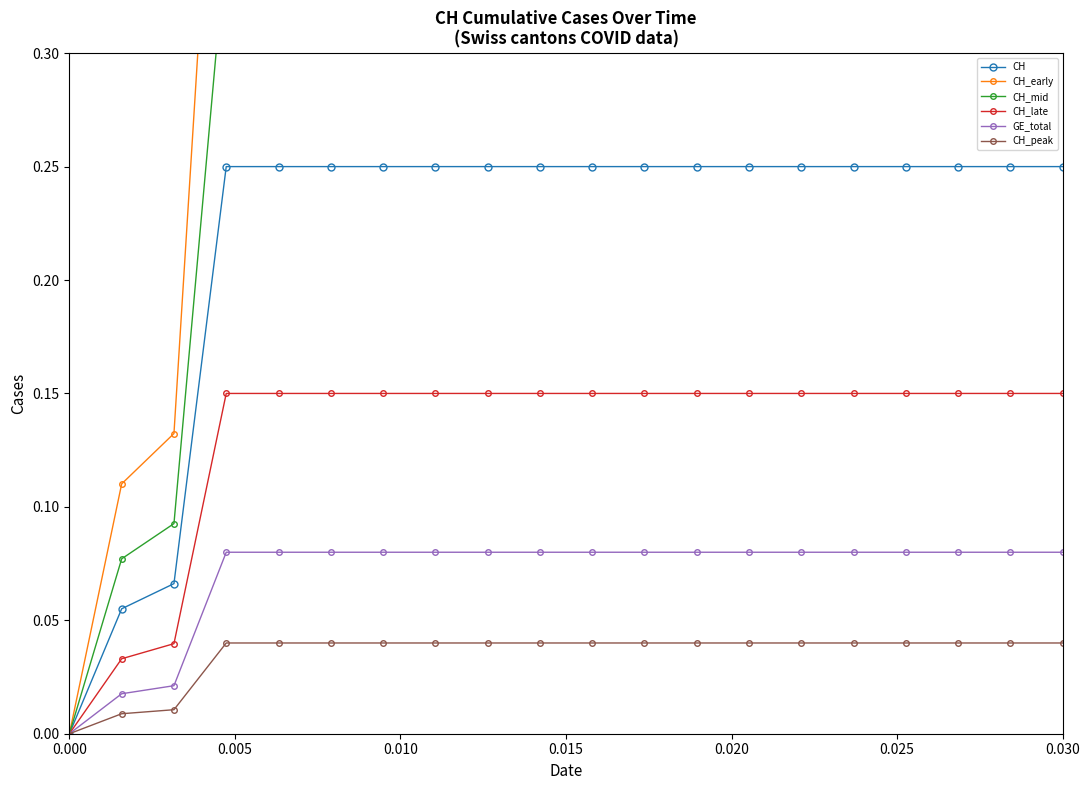

What is the average value of the GE_total series?

0.1